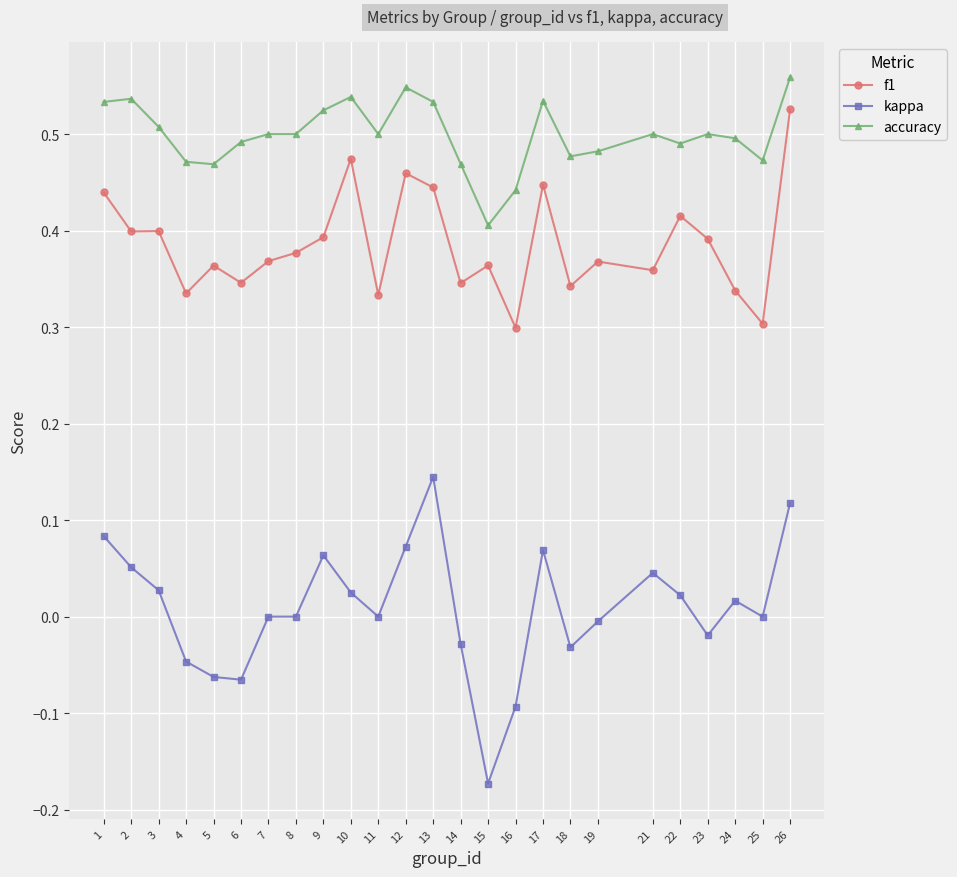

What is the difference between the second highest and second lowest values in the kappa series?

0.2